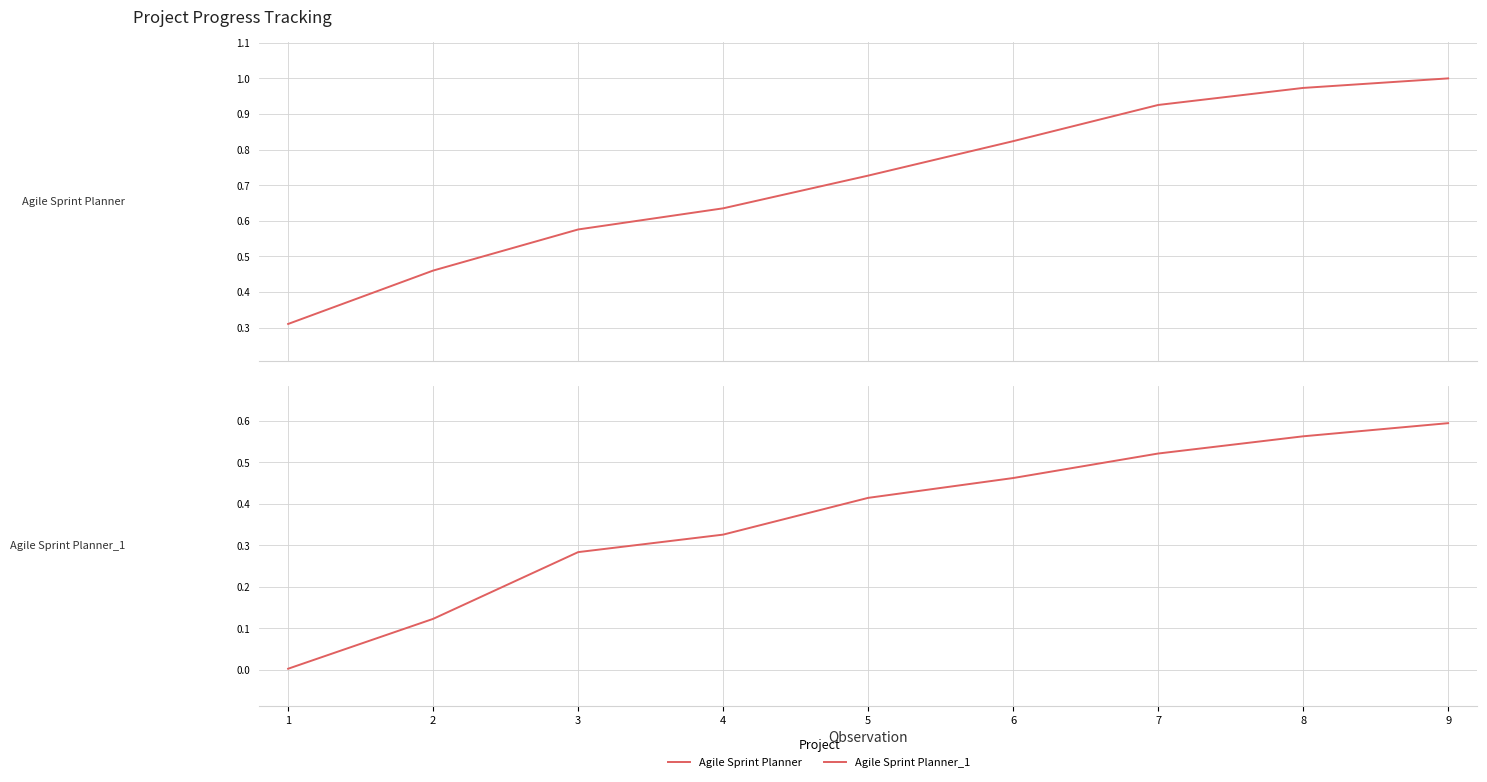

Reading left to right, list all the values displayed in this chart.

Agile Sprint Planner: 0.3	0.5	0.6	0.6	0.7	0.8	0.9	1.0	1.0
Agile Sprint Planner_1: 0.0	0.1	0.3	0.3	0.4	0.5	0.5	0.6	0.6